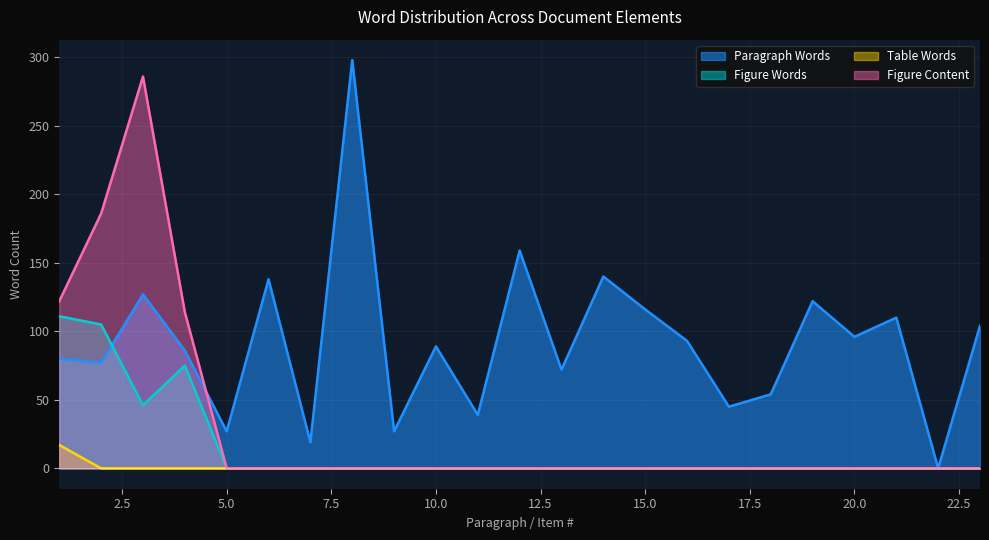

After their last crossing, which series has the higher values: Figure Content or Paragraph Words?

Paragraph Words